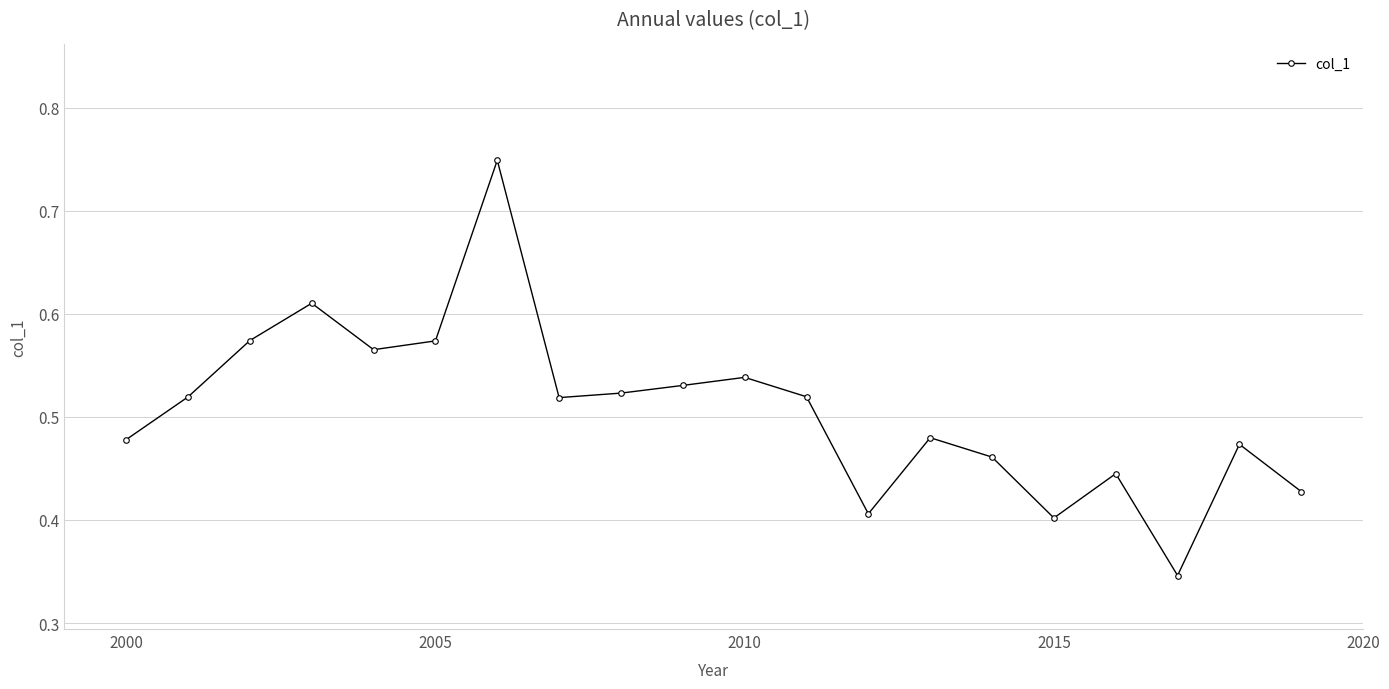

Count the values in the range 0 to 1.

20